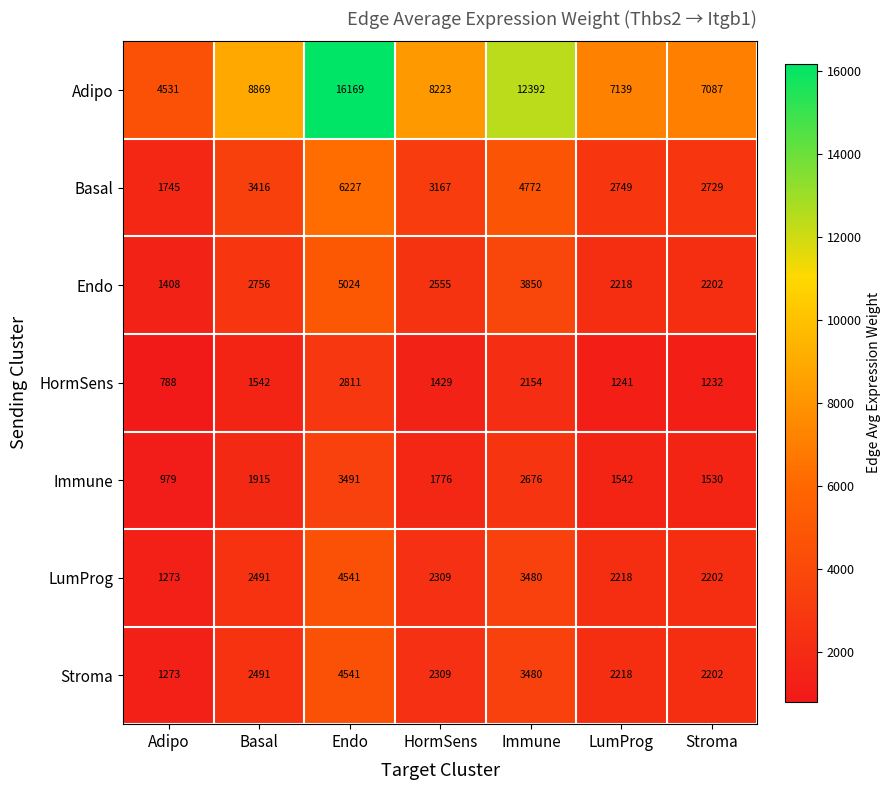

What is the difference between the maximum and minimum values in the Endo series?

3616